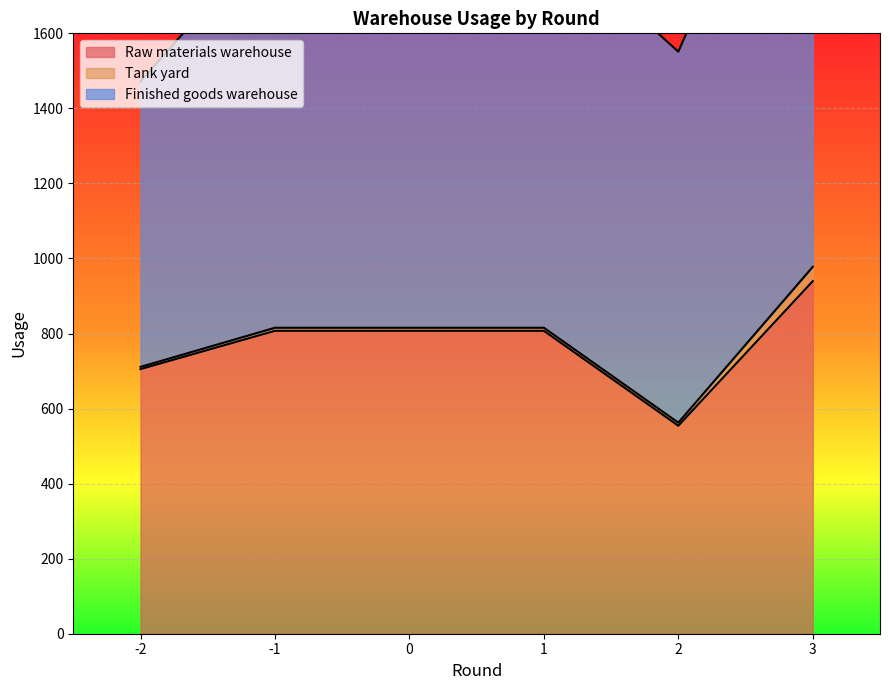

Reading left to right, extract all data points from this chart.

Raw materials warehouse: -2=705.2	-1=807.3	0=807.3	1=807.3	2=554.4	3=939.6
Tank yard: -2=5.9	-1=8.1	0=8.1	1=8.1	2=8.2	3=38.2
Finished goods warehouse: -2=760.9	-1=1060.5	0=1060.5	1=1060.5	2=988.6	3=1391.7